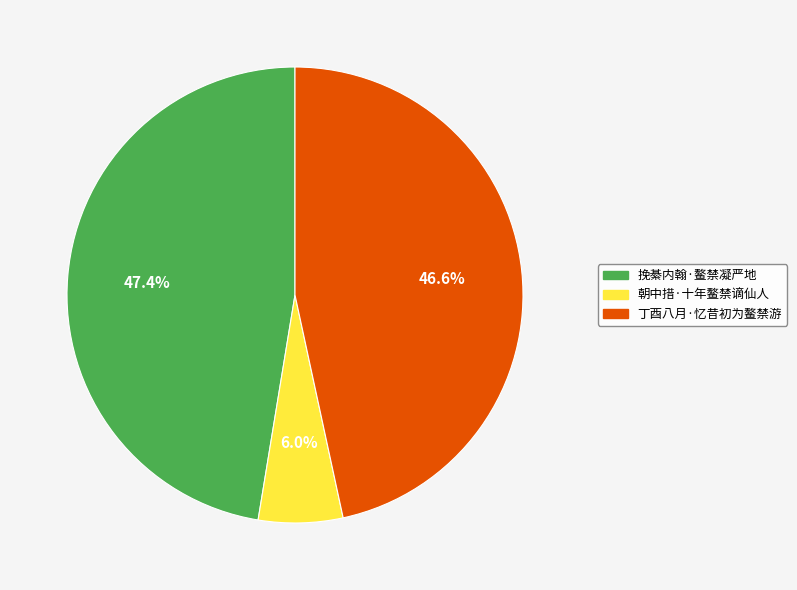

Between 朝中措·十年鳌禁谪仙人 and 丁酉八月·忆昔初为鳌禁游, which is larger?

丁酉八月·忆昔初为鳌禁游